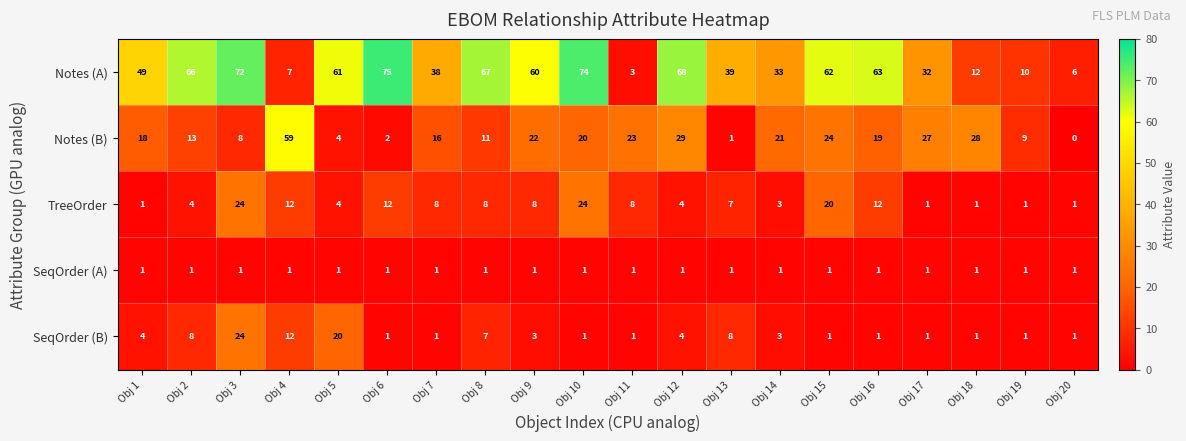

How many categories are shown in the chart?

20